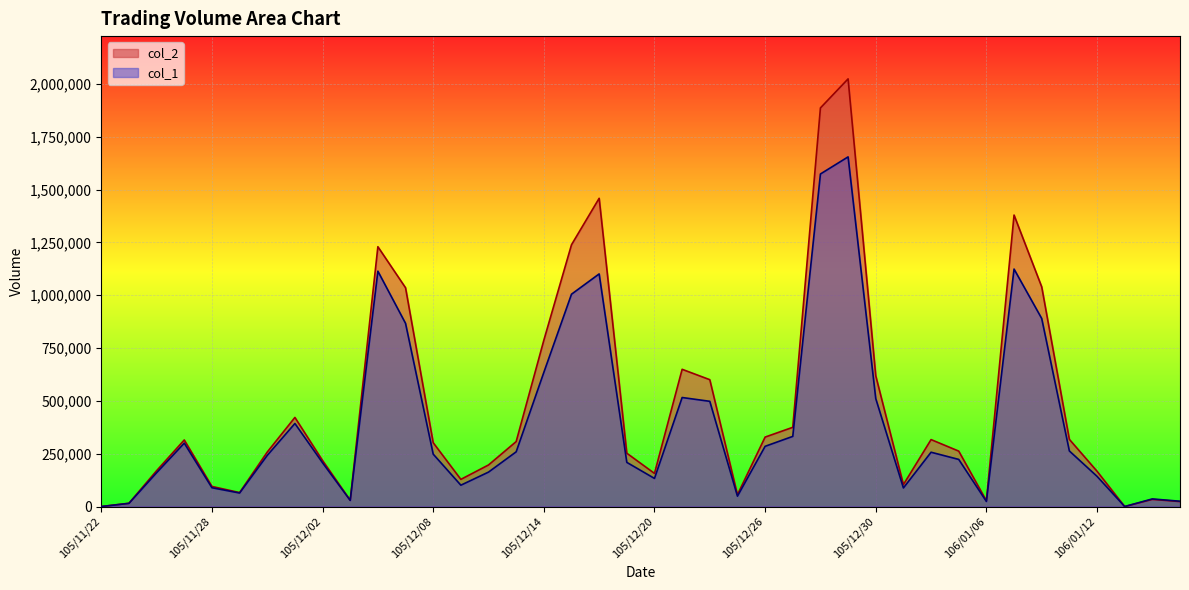

What is the label of the 5th point from the right?

106/01/11